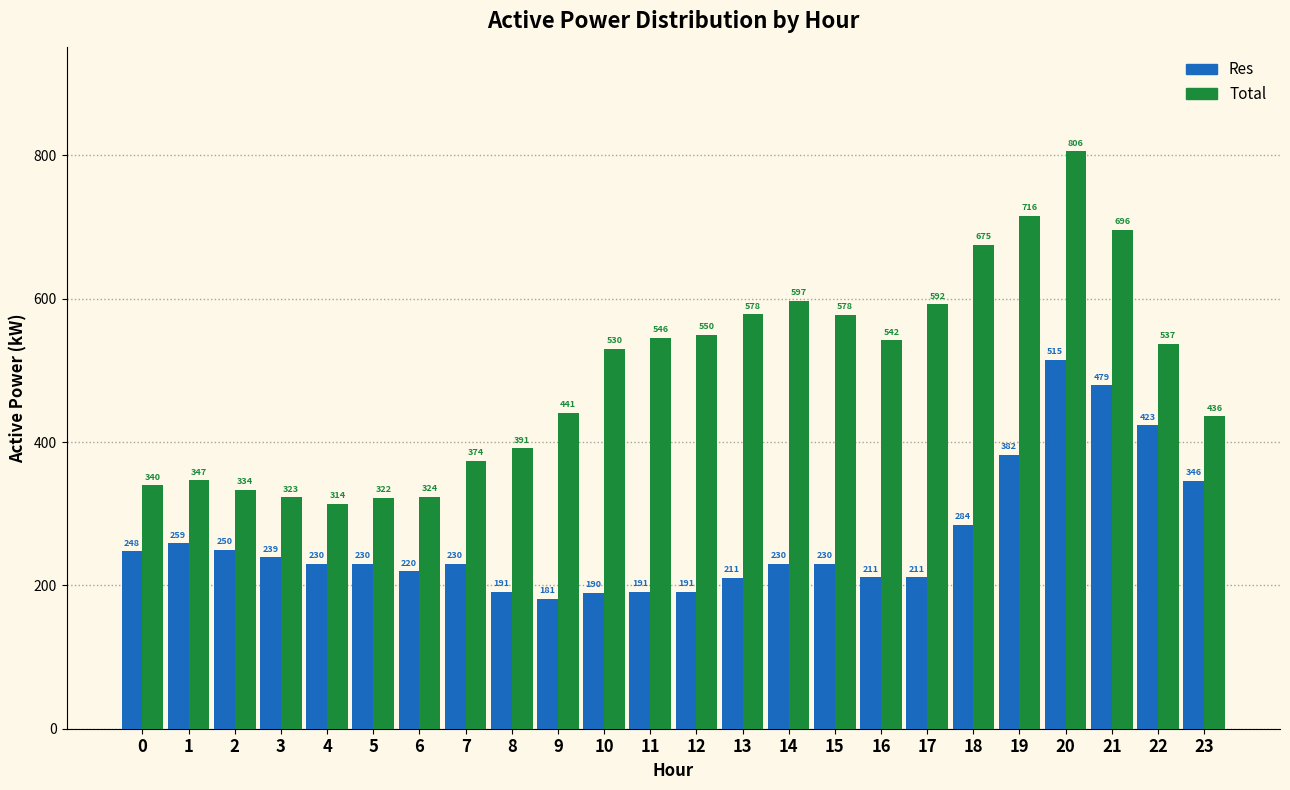

The Total series shows 1198.0 at 20. True or false?

False